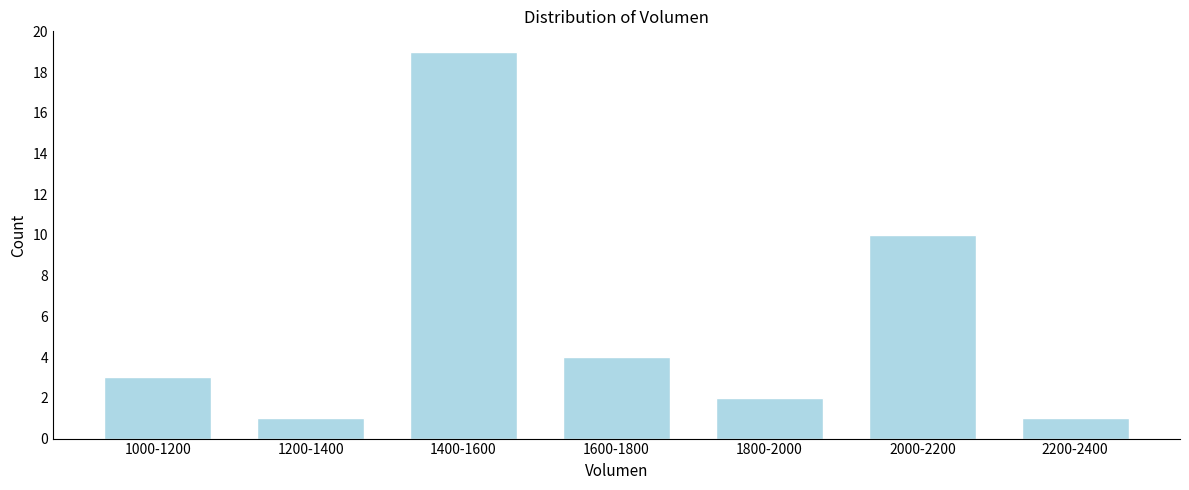

Reading right to left, list all the values displayed in this chart.

1	10	2	4	19	1	3